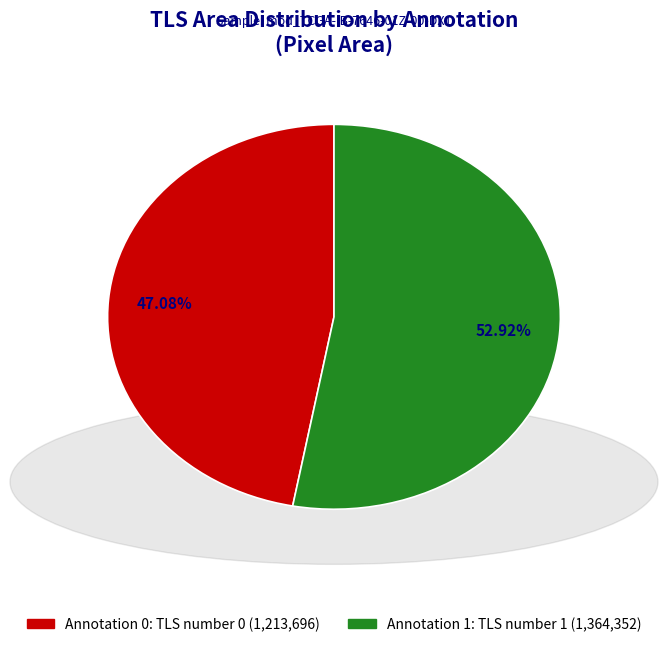

To the nearest percent, what percentage of the pie is Annotation 1: TLS number 1?

53%